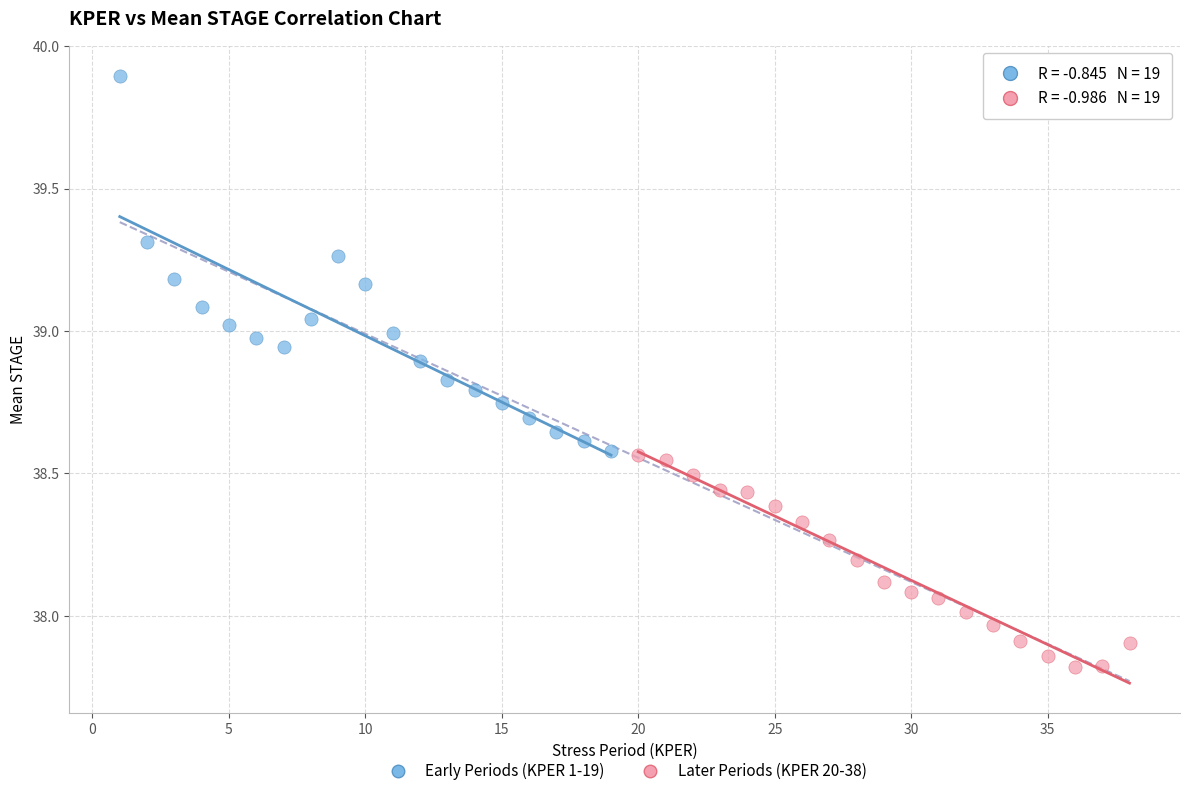

Which series reaches the minimum Y coordinate?

Later Periods (KPER 20-38)